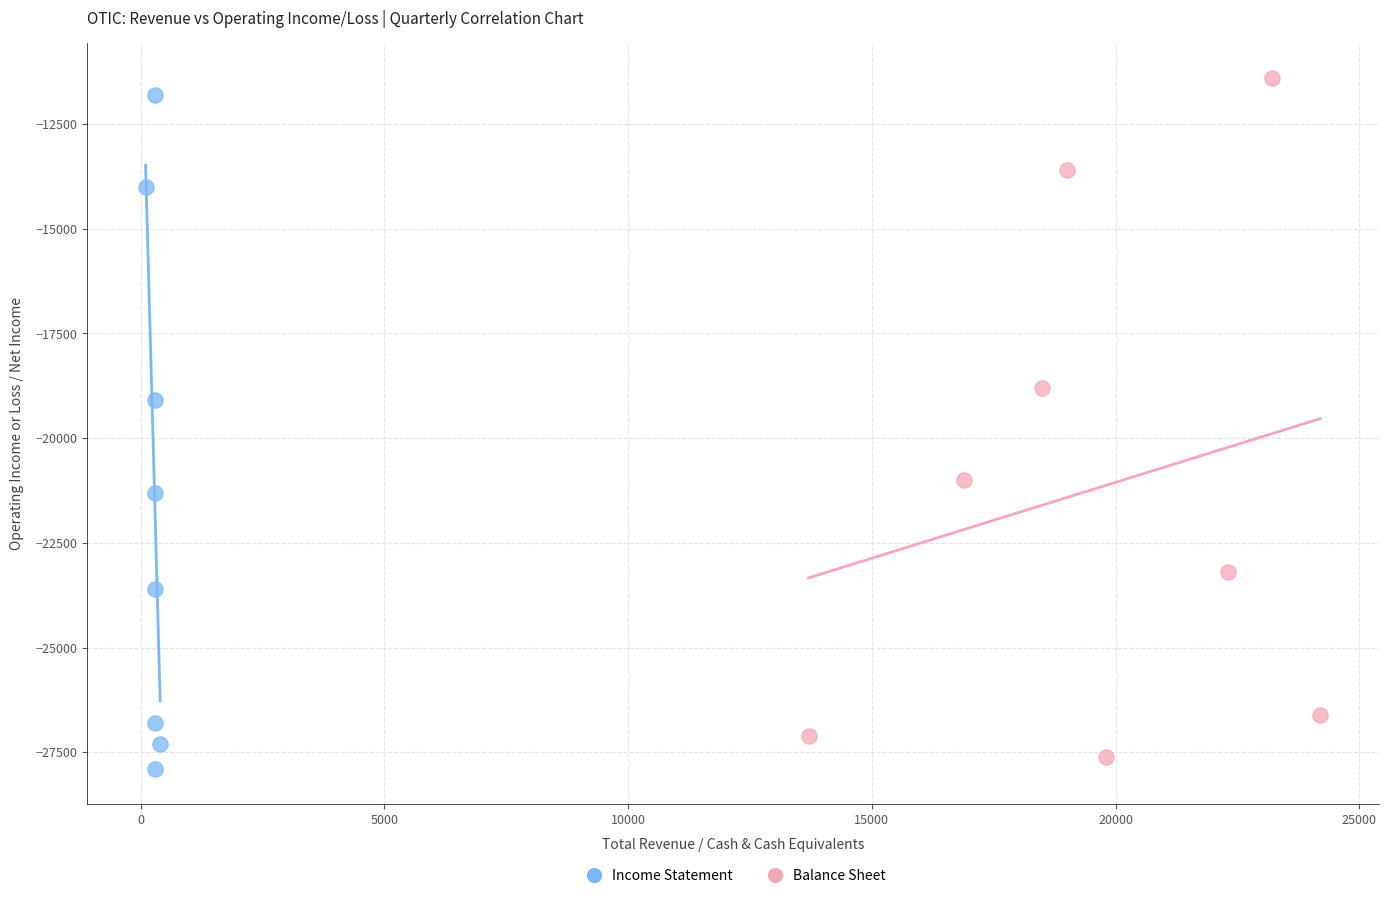

What are all the series names shown in the legend?

Income Statement, Balance Sheet